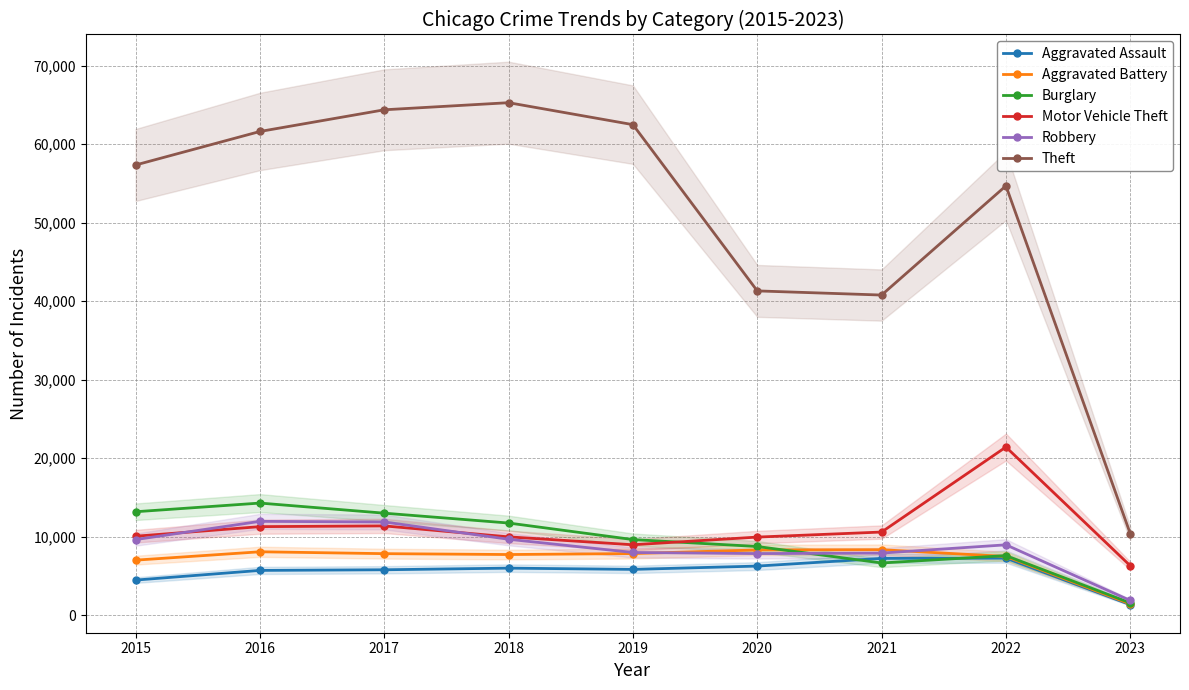

What is the sum of the Motor Vehicle Theft values at 2018 and 2021?

20582